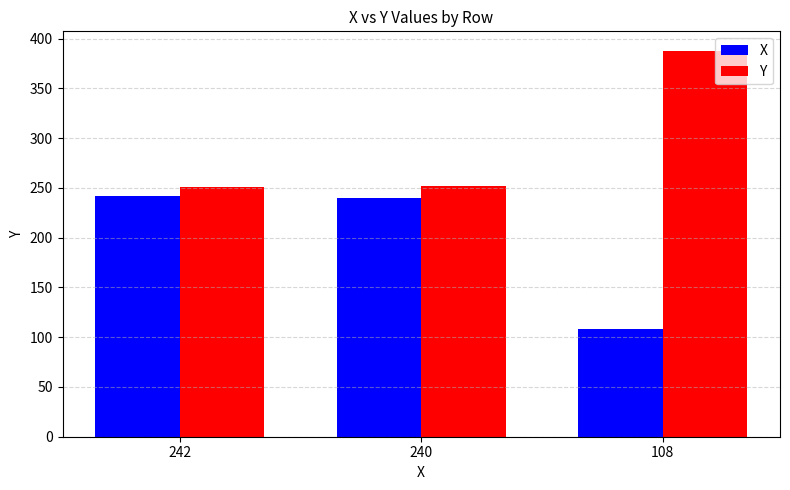

Is it true that X equals 74 at 108?

False